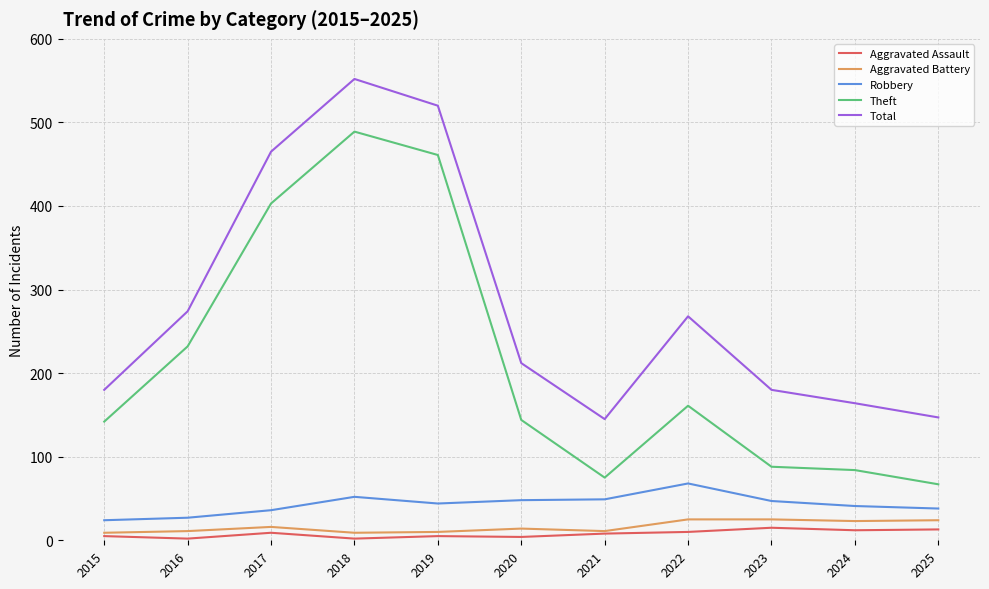

What is the average value of the Aggravated Assault series?

8